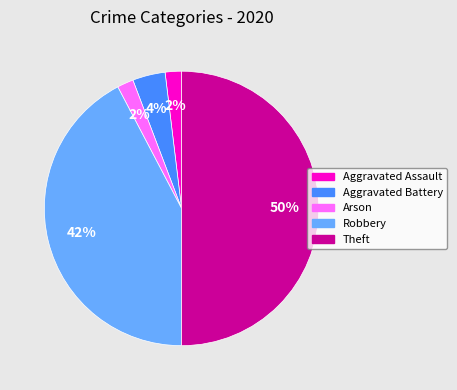

What is the ratio of the value at Arson to the value at Aggravated Assault?

1.0